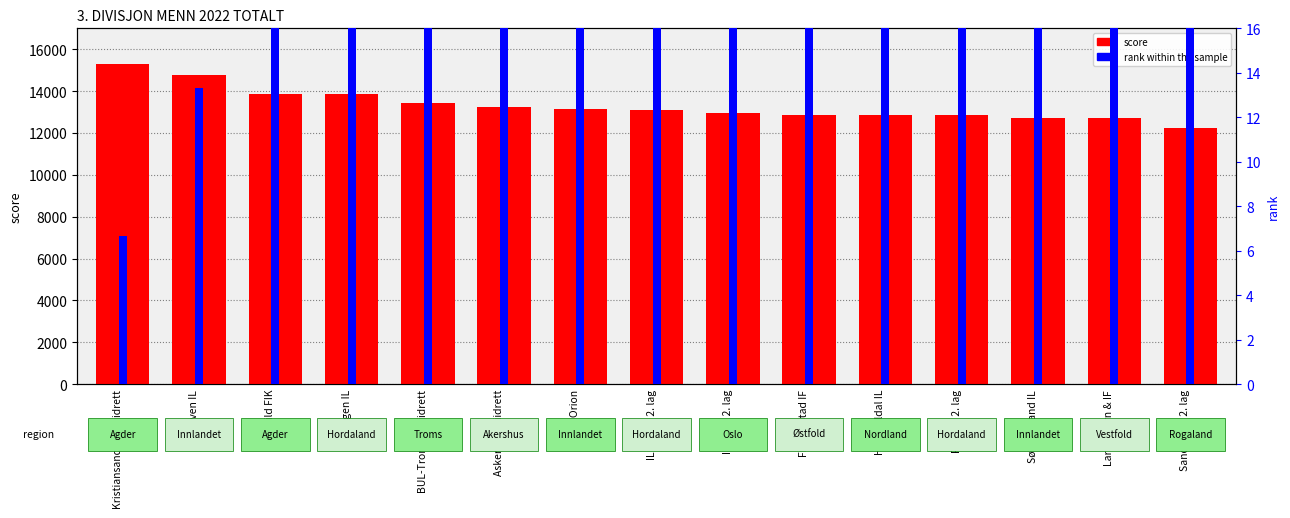

At which label does score reach its peak?

Kristiansands IF Friidrett